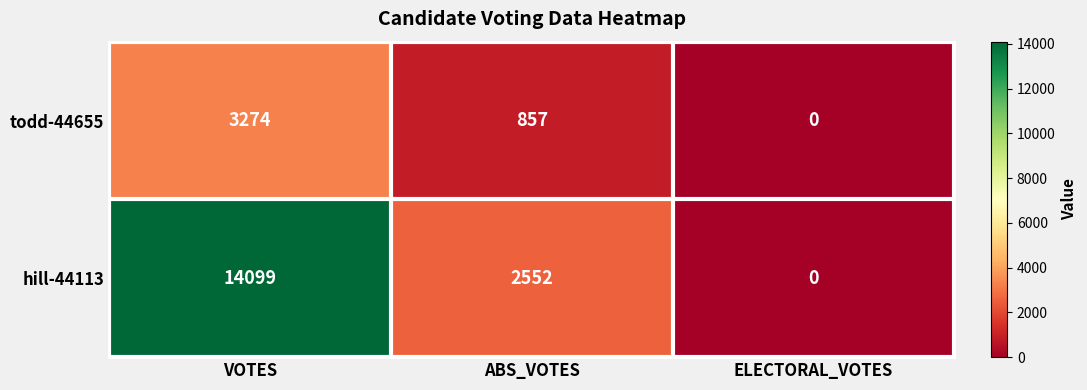

Rank the series by their maximum value, from lowest to highest.

todd-44655, hill-44113